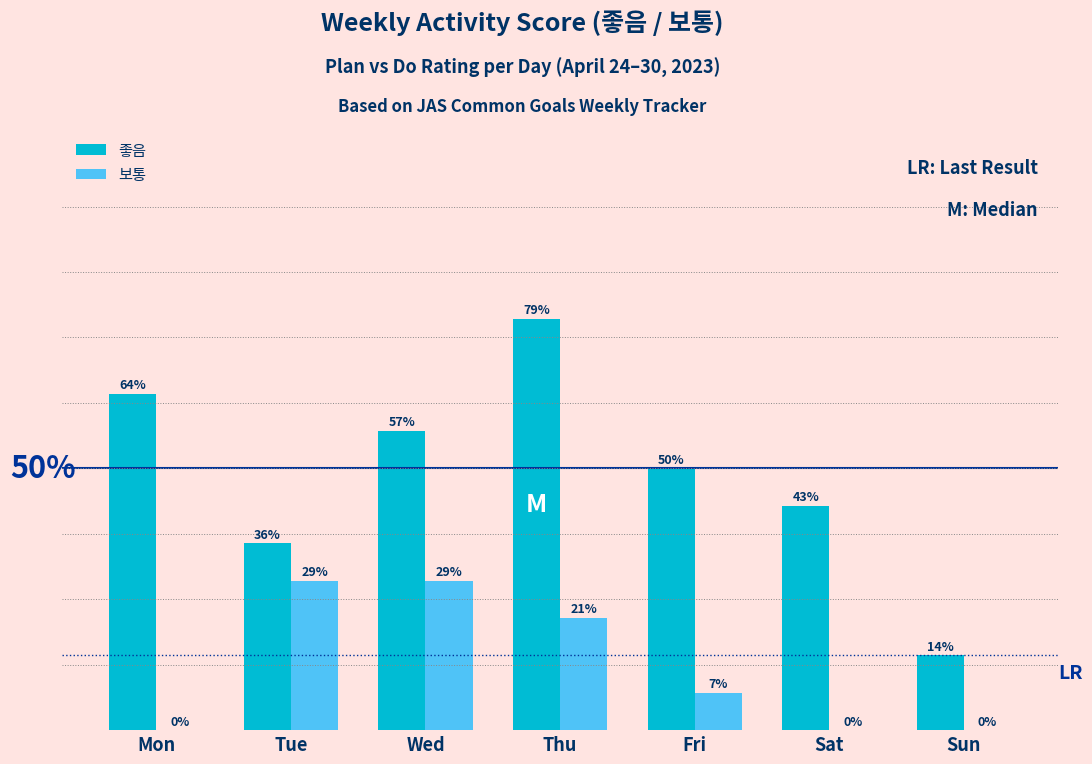

Is the value of 좋음 at Thu greater than the value of 보통 at Sat?

Yes